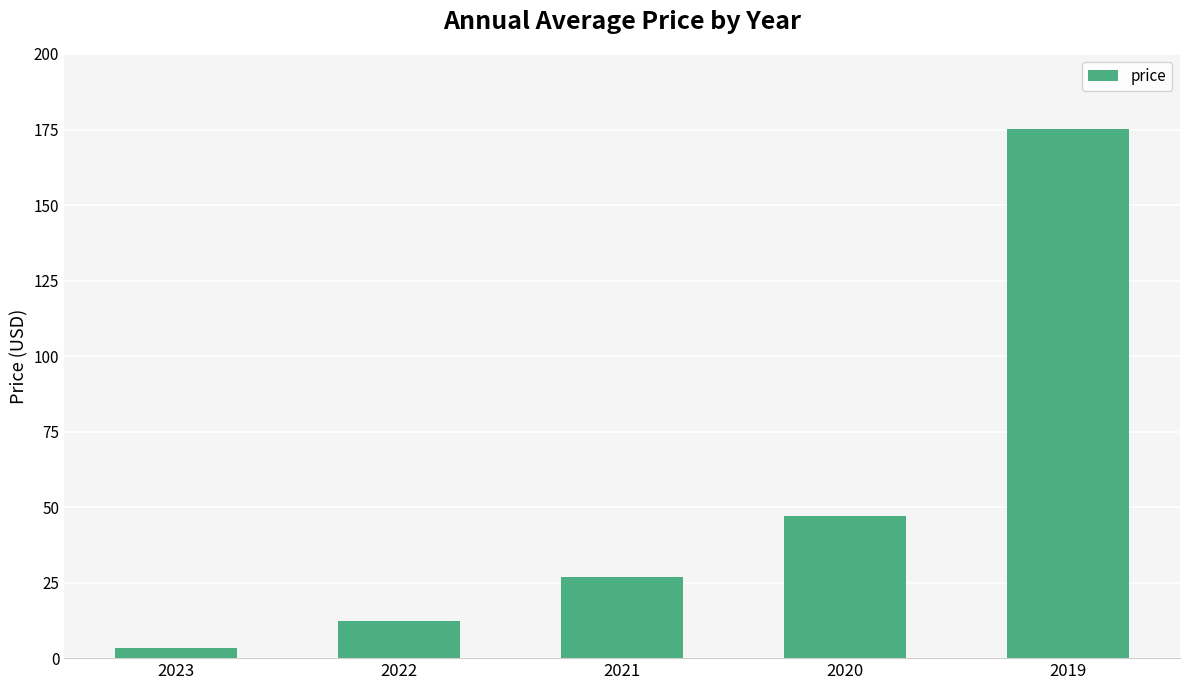

List the labels in order of value, smallest first.

2023, 2022, 2021, 2020, 2019